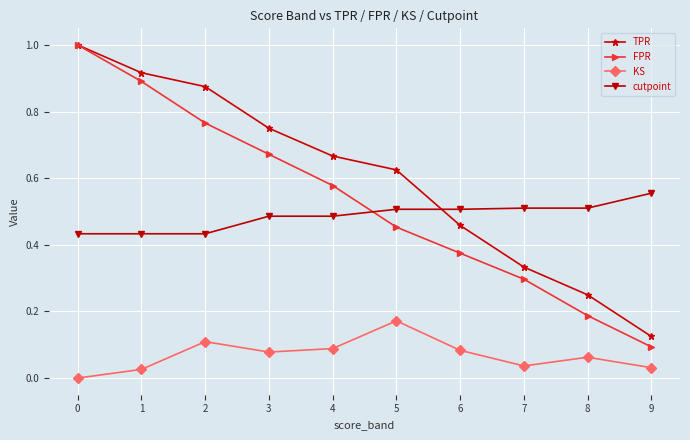

What is the sum of the TPR values at 0 and 3?

1.8